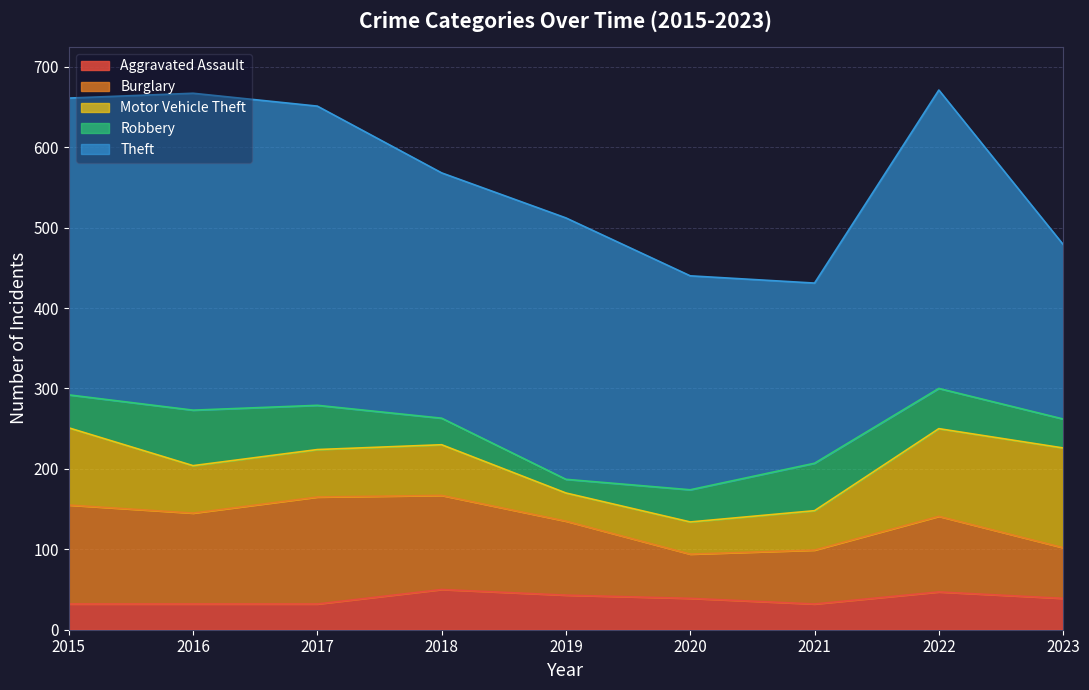

Read the Burglary value at 2022.

94